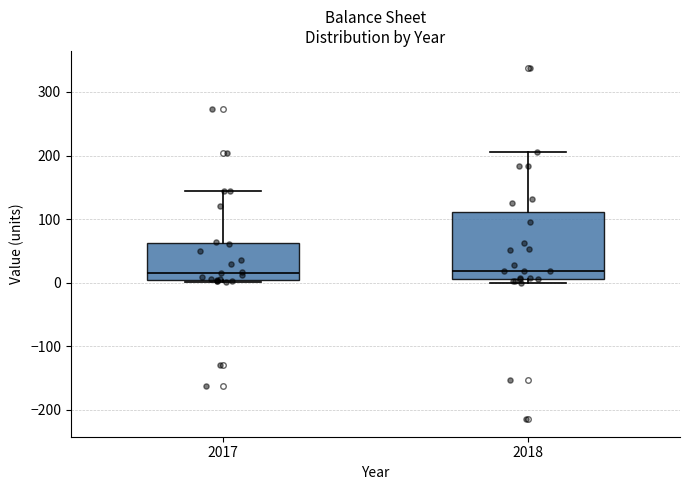

Reading left to right, transcribe this box plot: for each box, give where its median line is, the range the box spans, and where its two whiskers end, as read against the y-axis. The values are not printed on the chart, so give them approximately, as read against the axis.

2017: median 20, box 0 to 60, whiskers 0 to 140
2018: median 20, box 10 to 110, whiskers 0 to 210